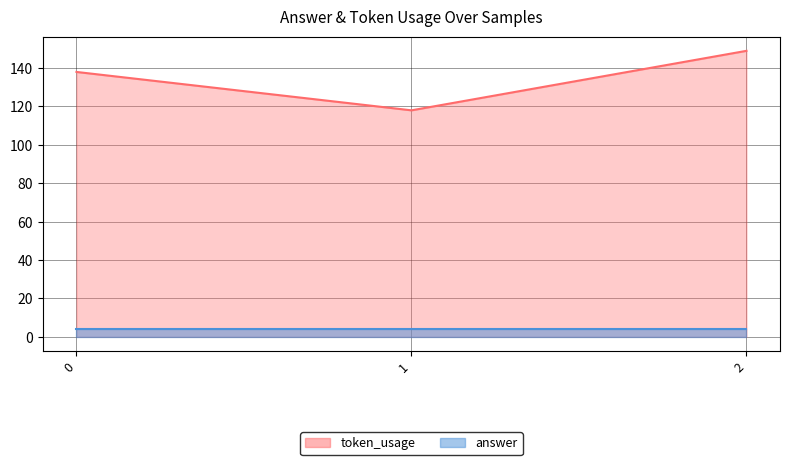

Reading left to right, what are all the values shown in this chart?

0=138	1=118	2=149